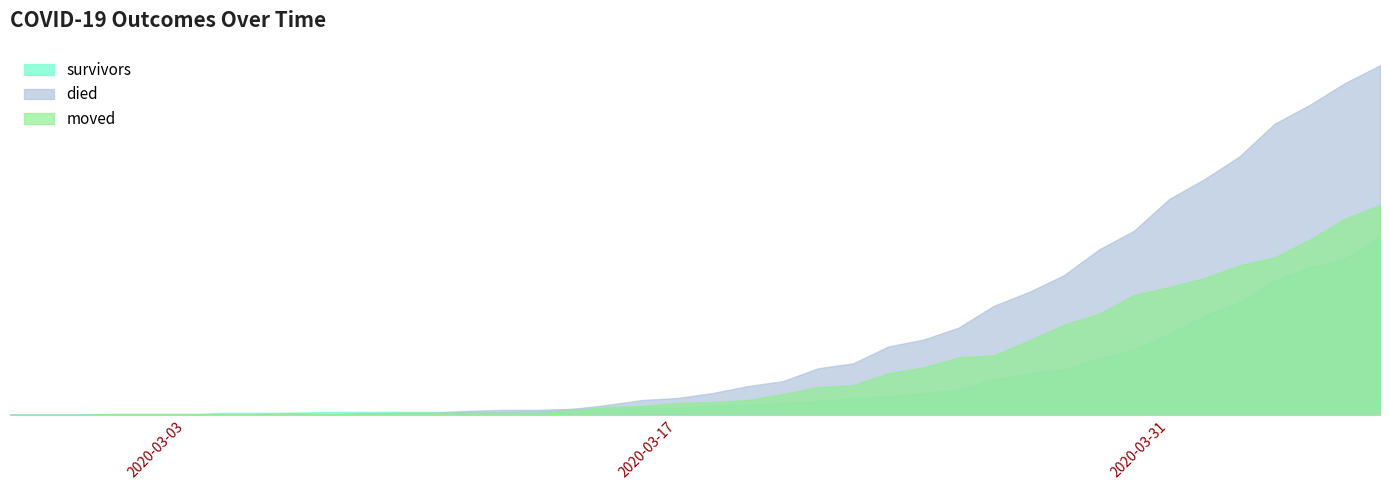

What is the difference between the maximum and minimum values in the died series?

353